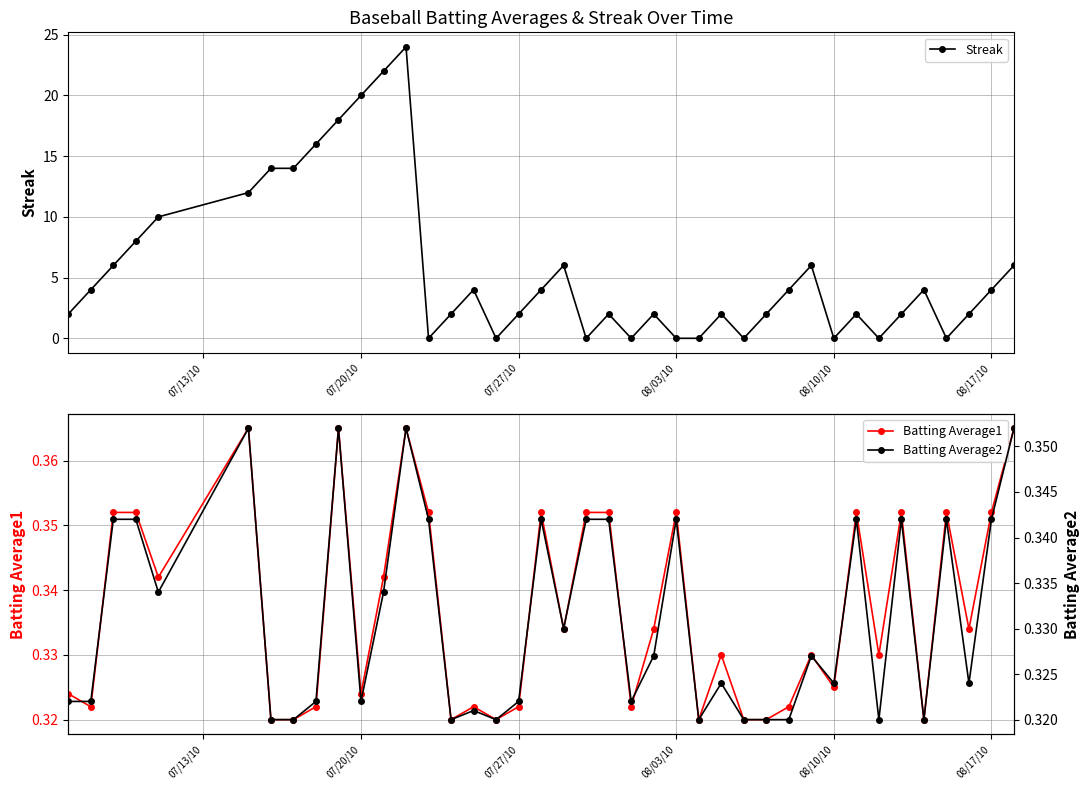

Which series has the largest range (max minus min)?

Streak